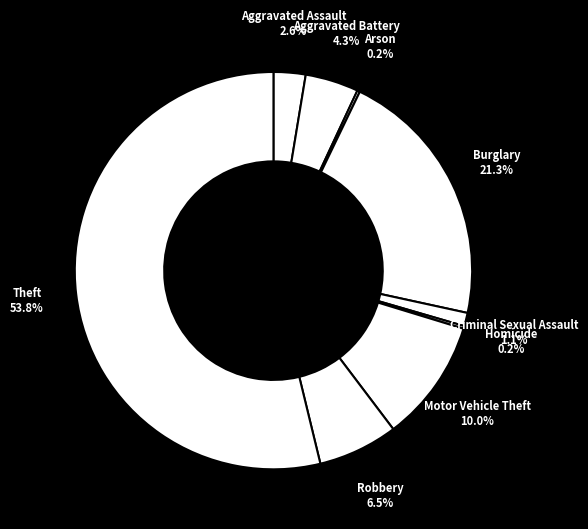

Is it true that Burglary is 26% of the pie?

False